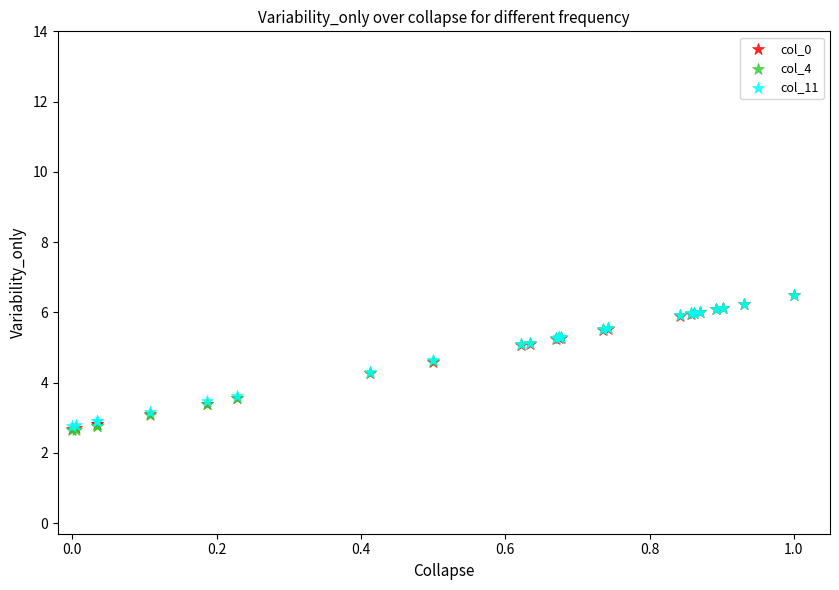

Which series has the largest Y range (max minus min)?

col_4